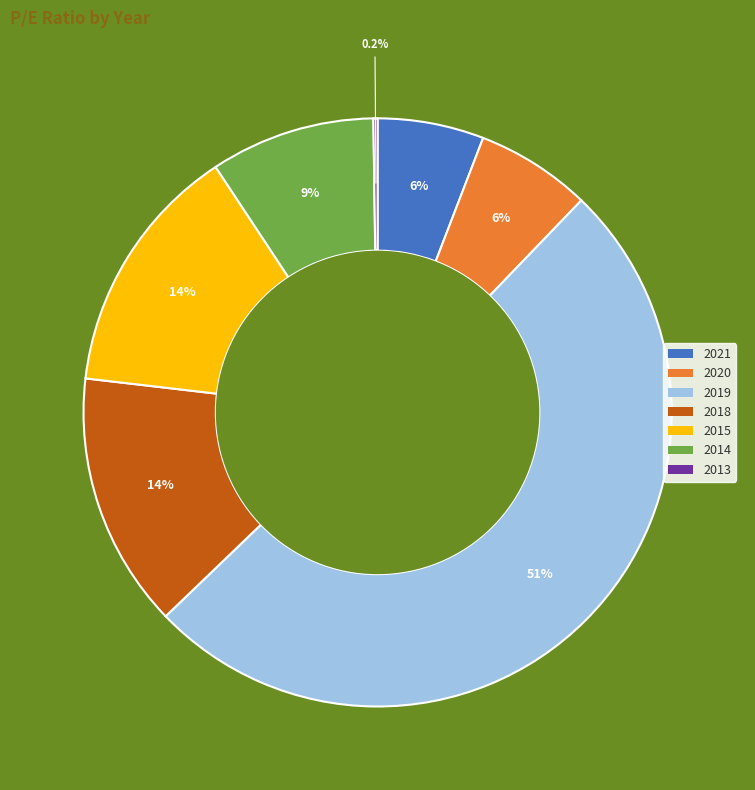

Is there a majority slice in this chart?

Yes